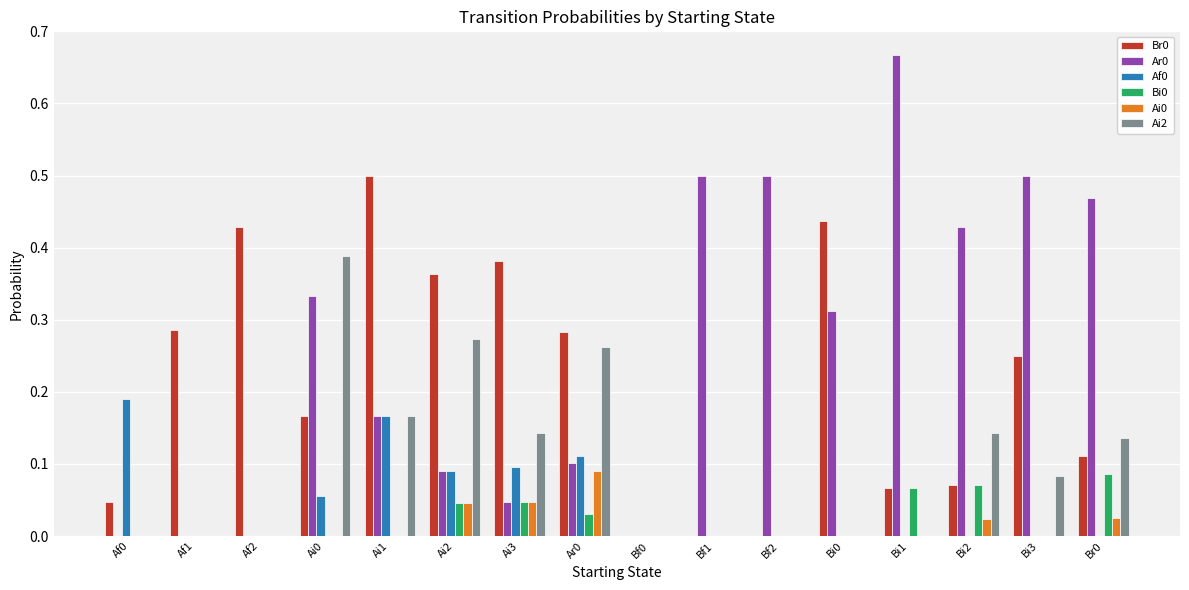

Are the bars horizontal?

No